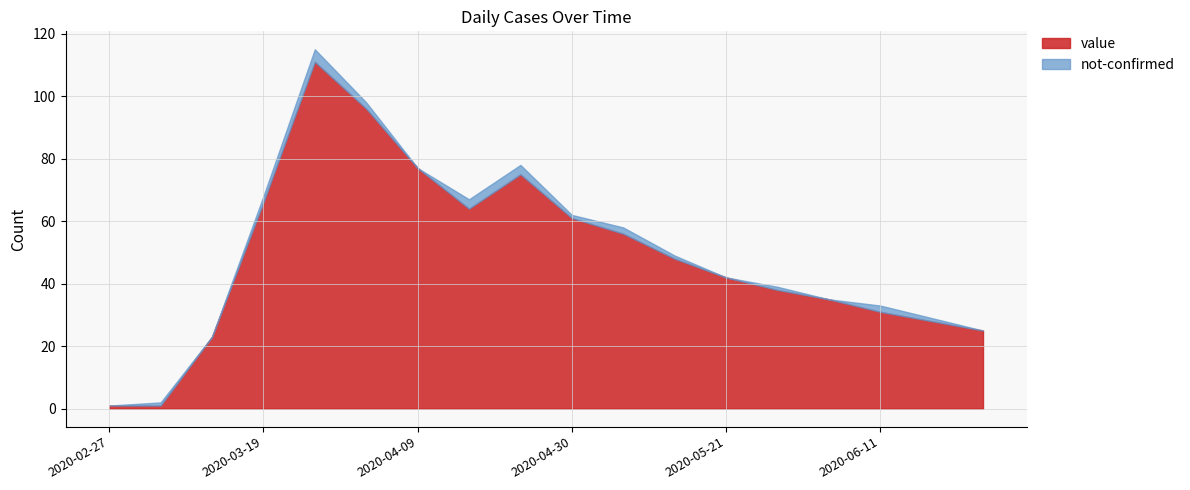

What is the sum of all not-confirmed values?

23